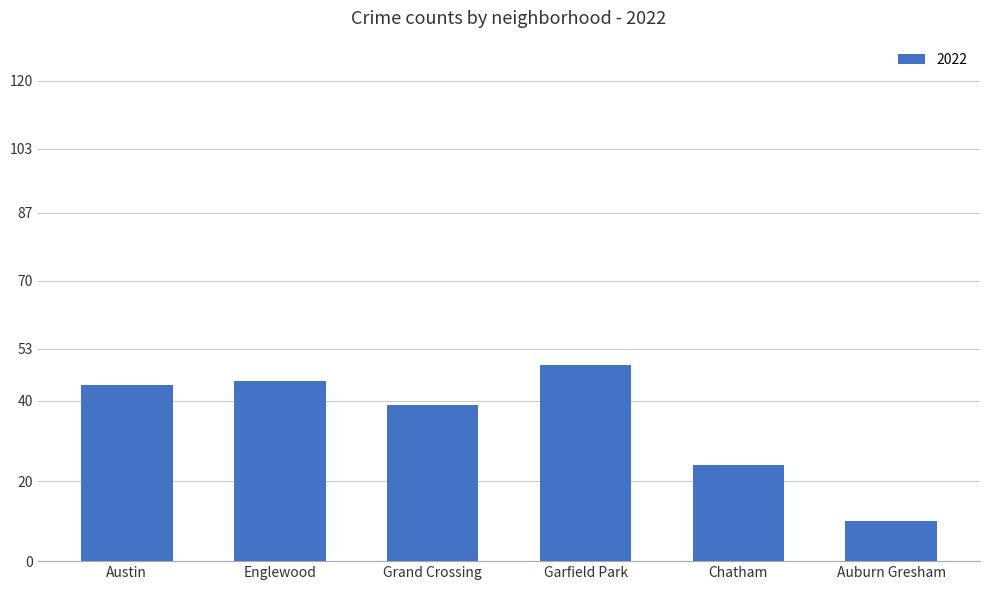

What is the label of the 6th bar from the right?

Austin